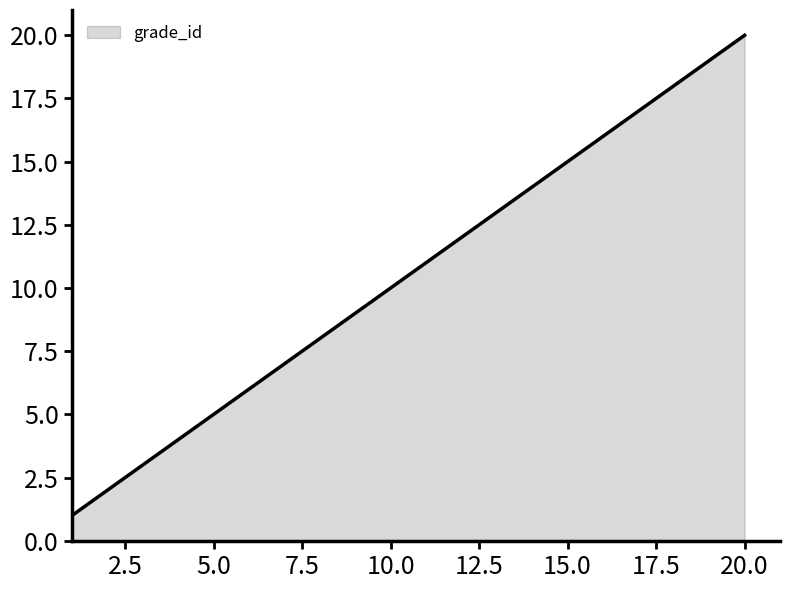

What is the maximum value shown in the chart?

20